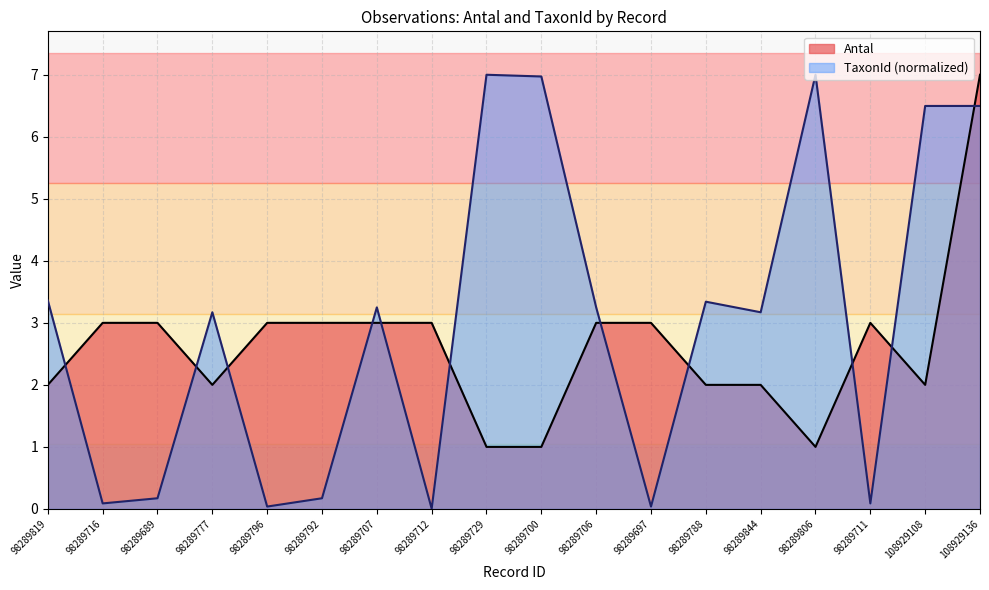

The value of Antal at 98289700 is 1.0. True or false?

True